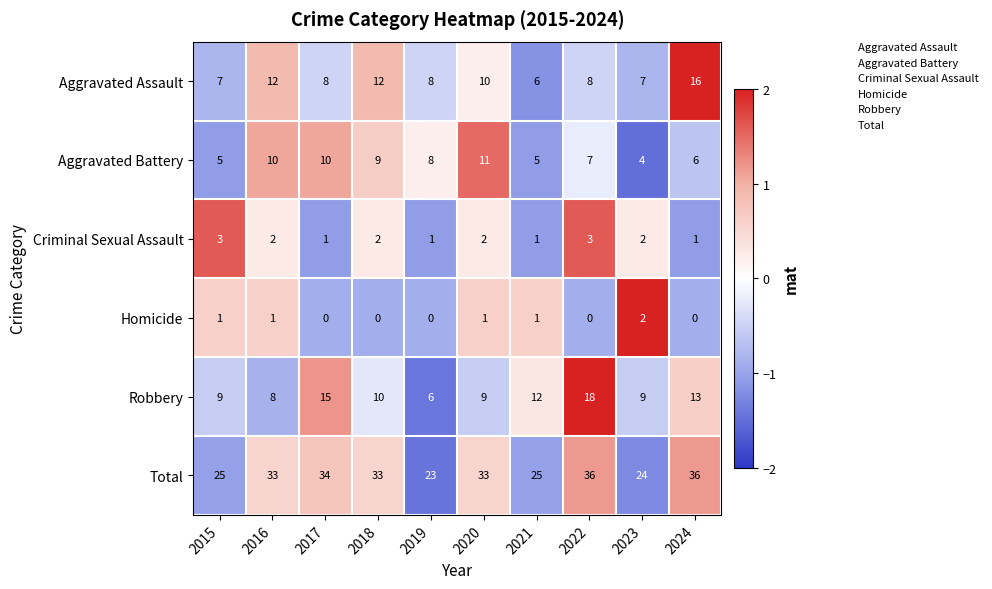

What is the smallest value displayed?

0